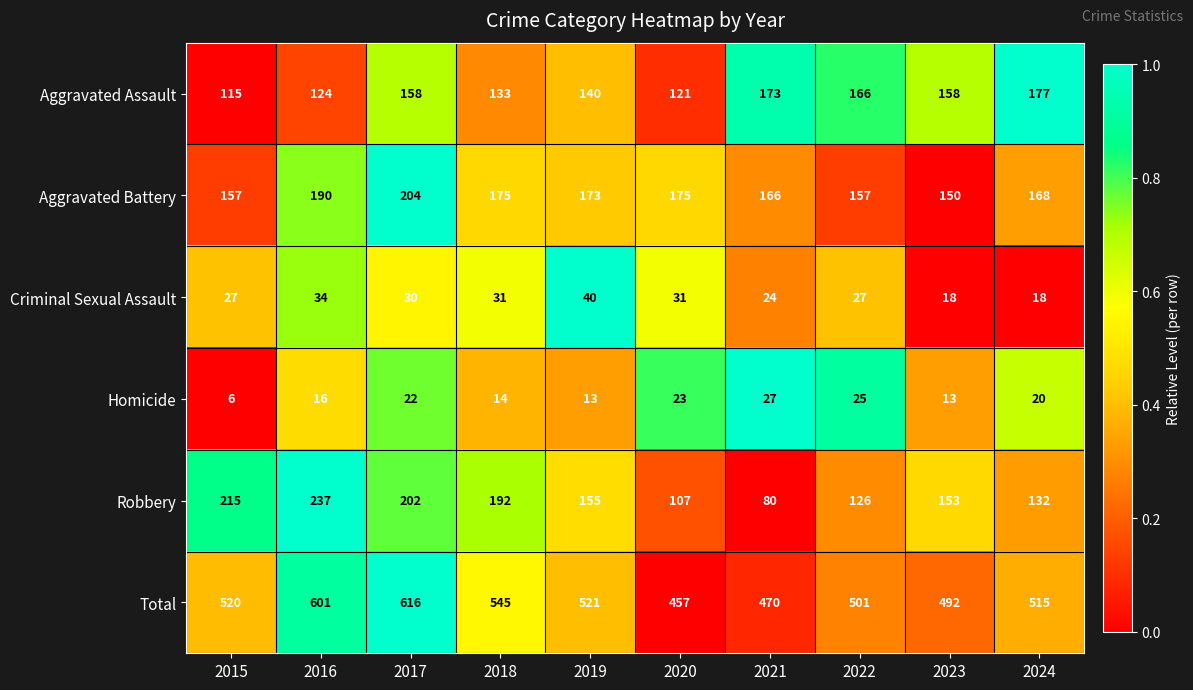

What is the maximum value shown in the chart?

616